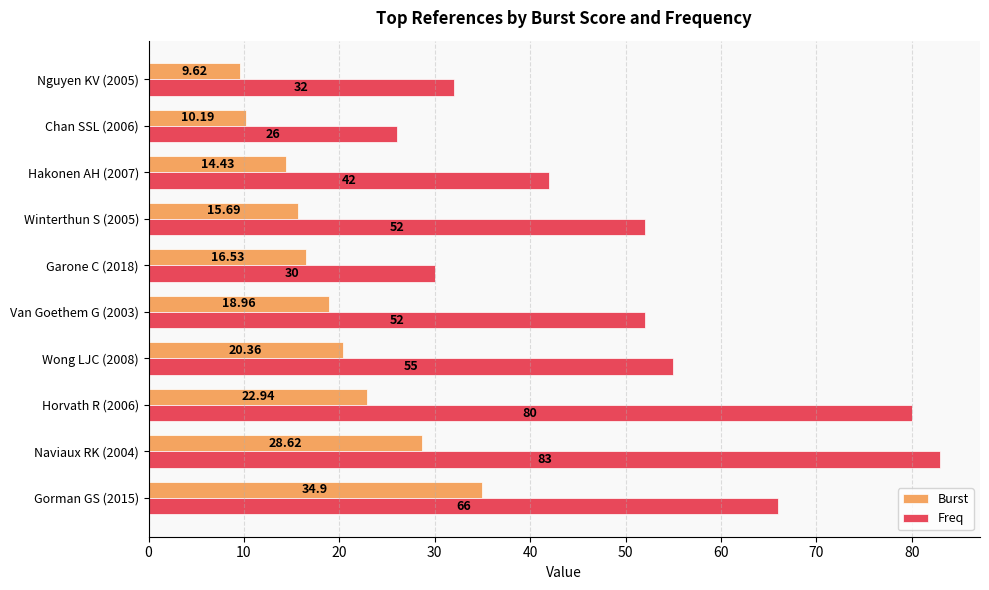

Which series has the largest total across all categories?

Freq